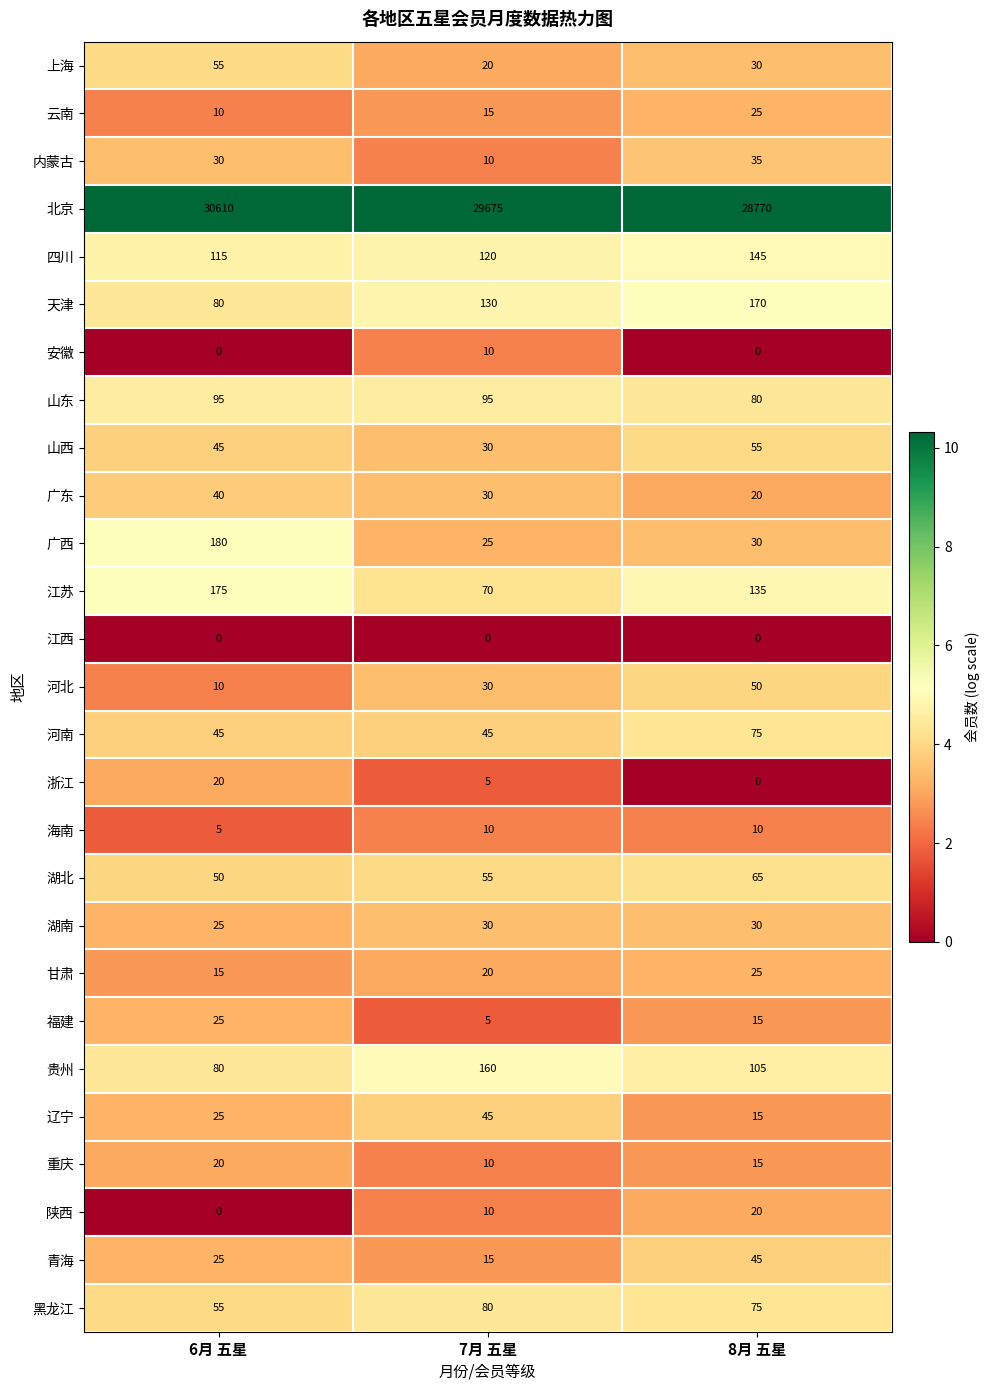

How many 湖北 values are between 50 and 65?

3